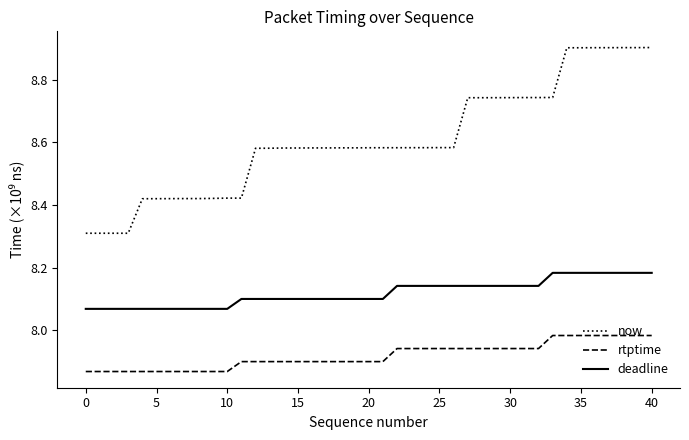

True or false: rtptime and now intersect in this chart.

False